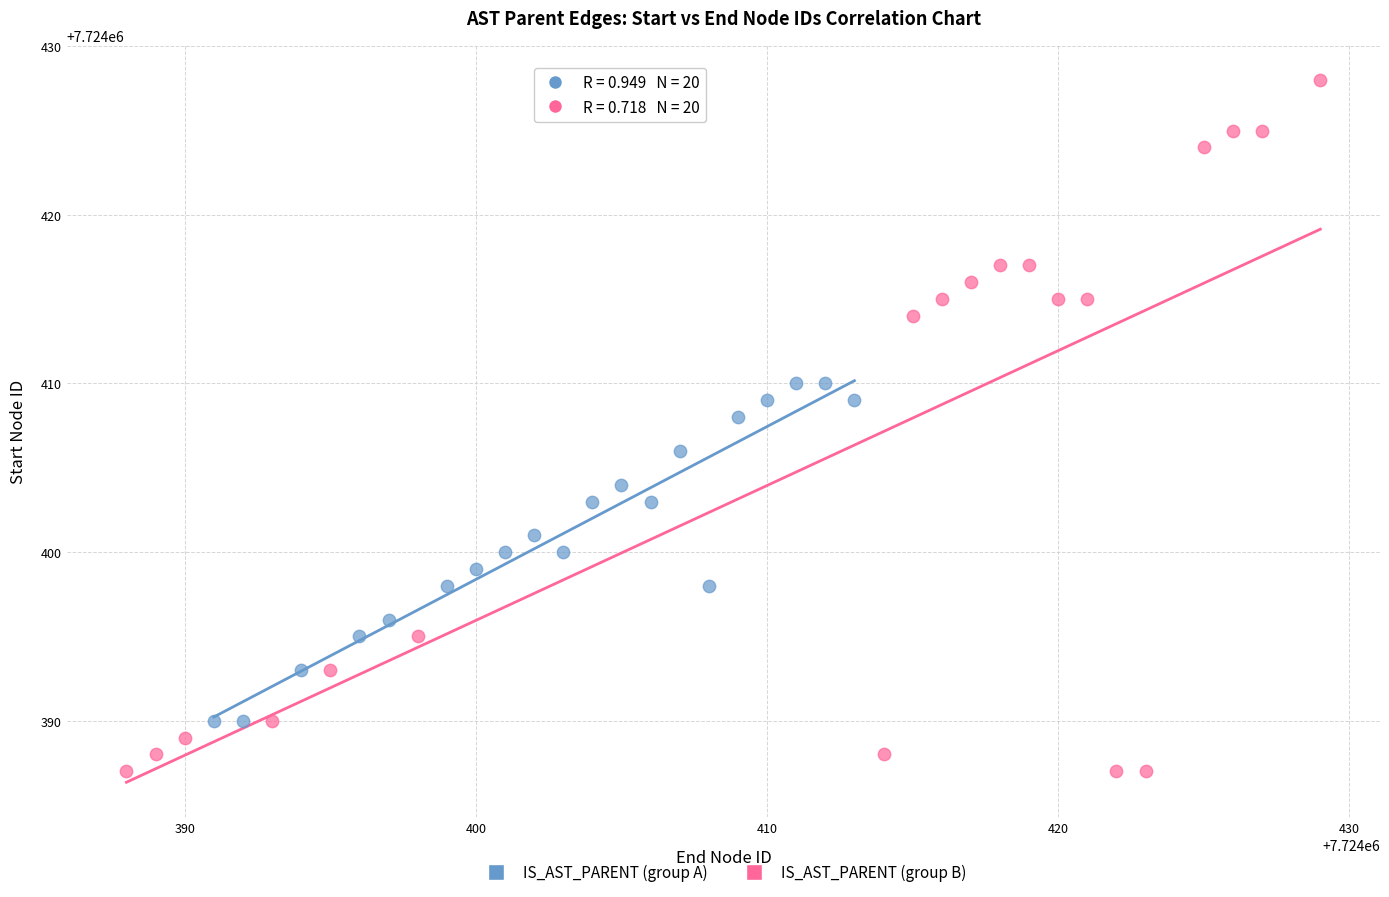

Which series reaches the minimum Y coordinate?

IS_AST_PARENT (group B)